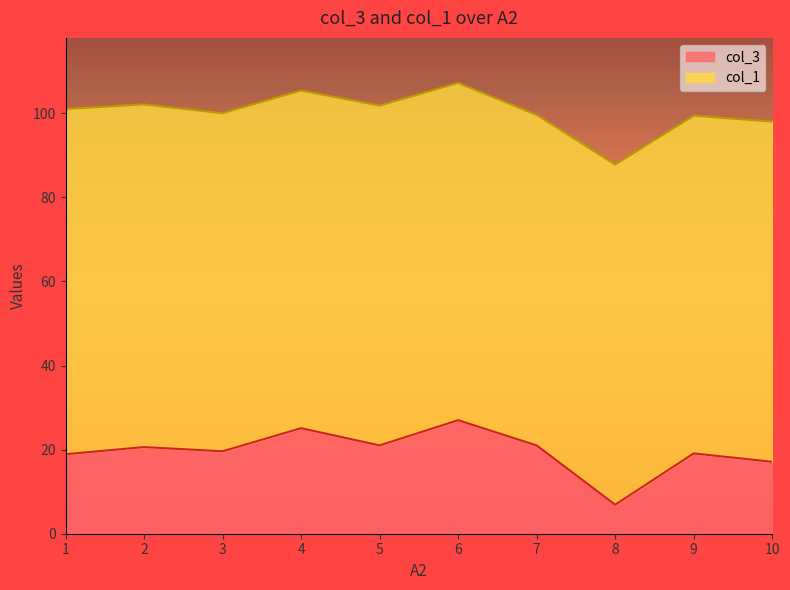

What is the average value?

19.6